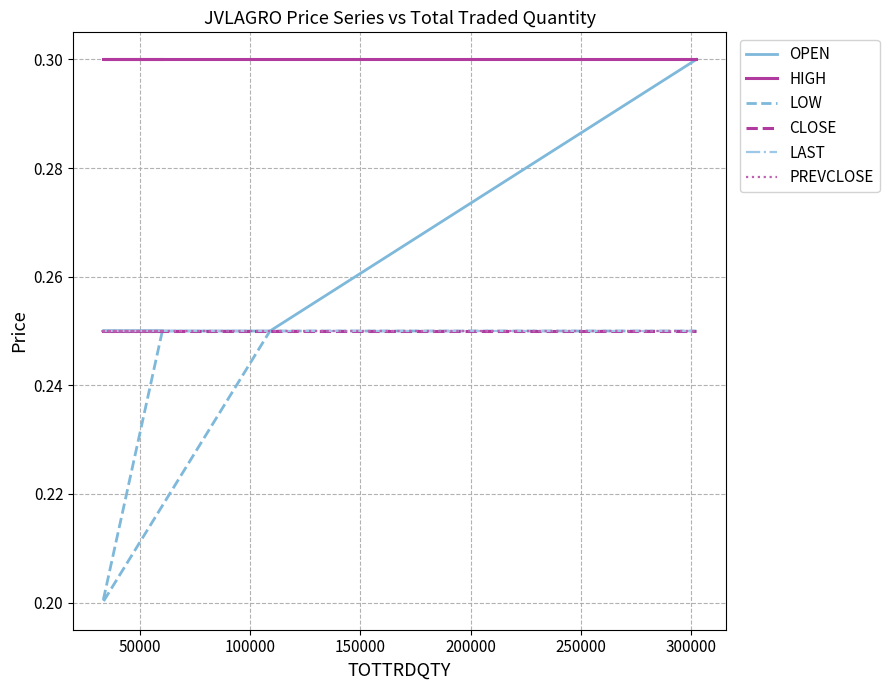

True or false: PREVCLOSE and CLOSE cross at least once.

False